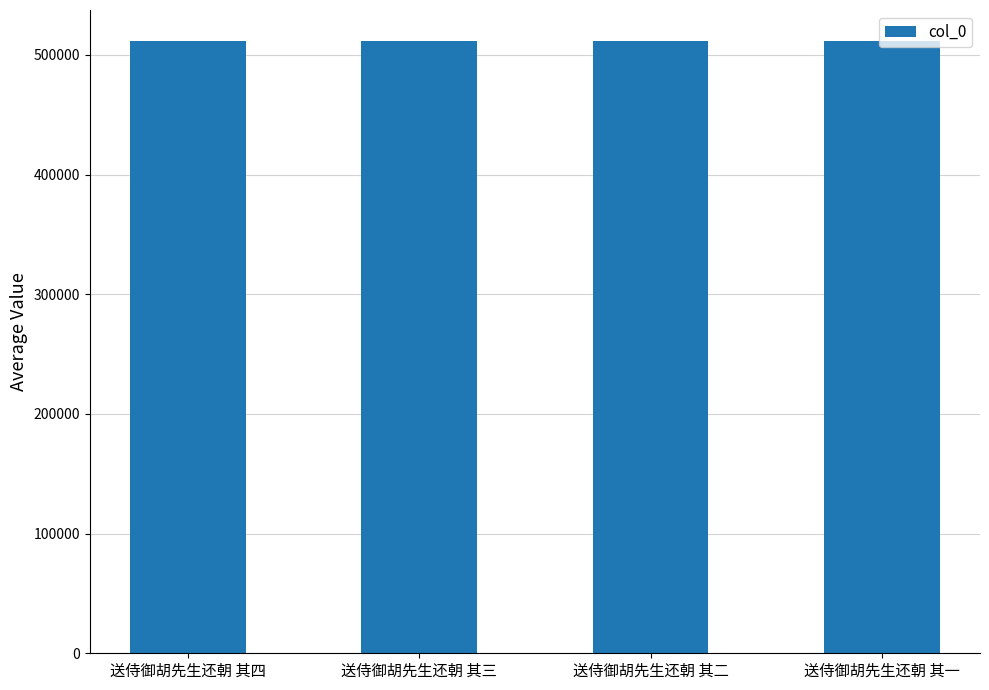

Count the values in the range 511981 to 511983.

3